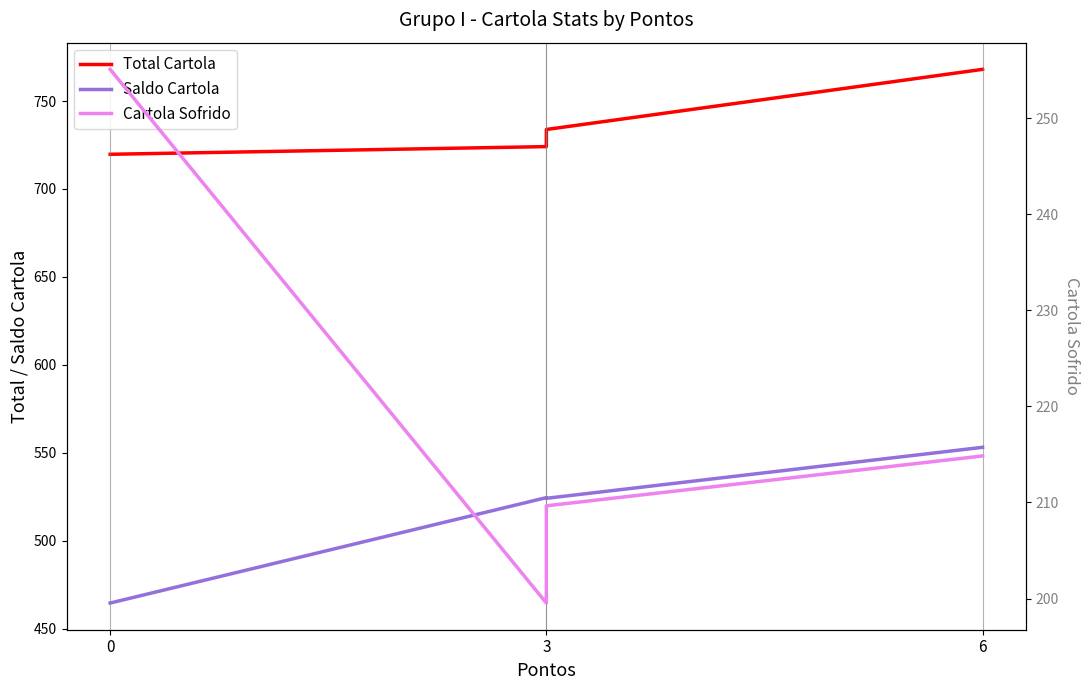

At how many categories does at least one series exceed 713?

4